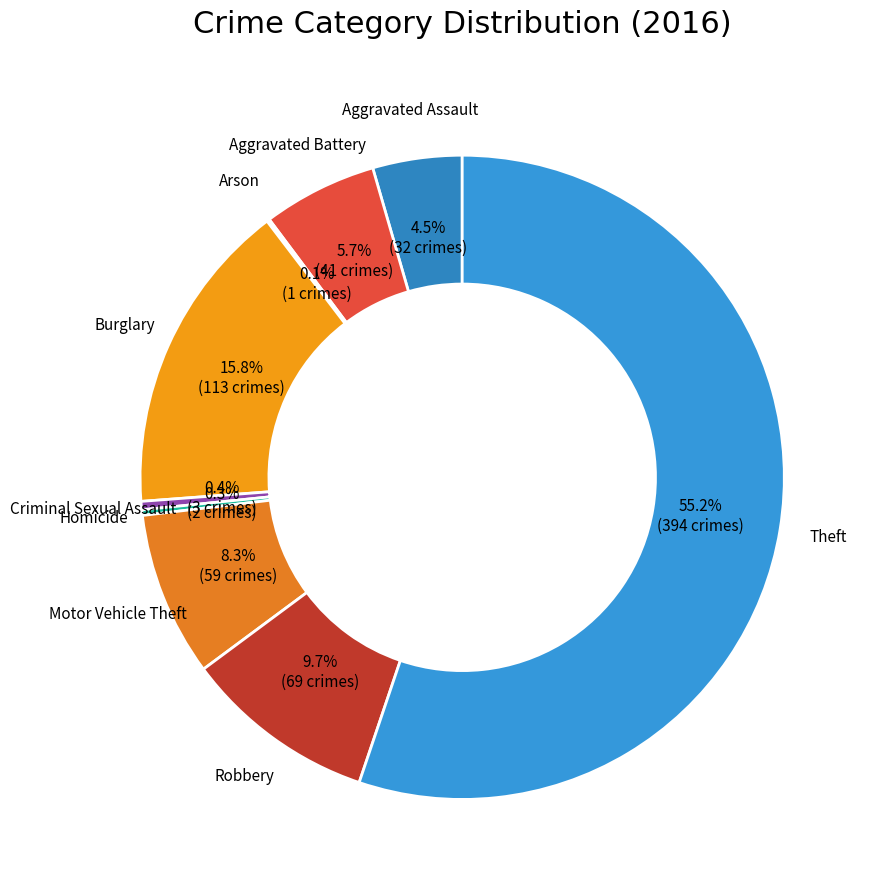

How many slices are in this pie chart?

9